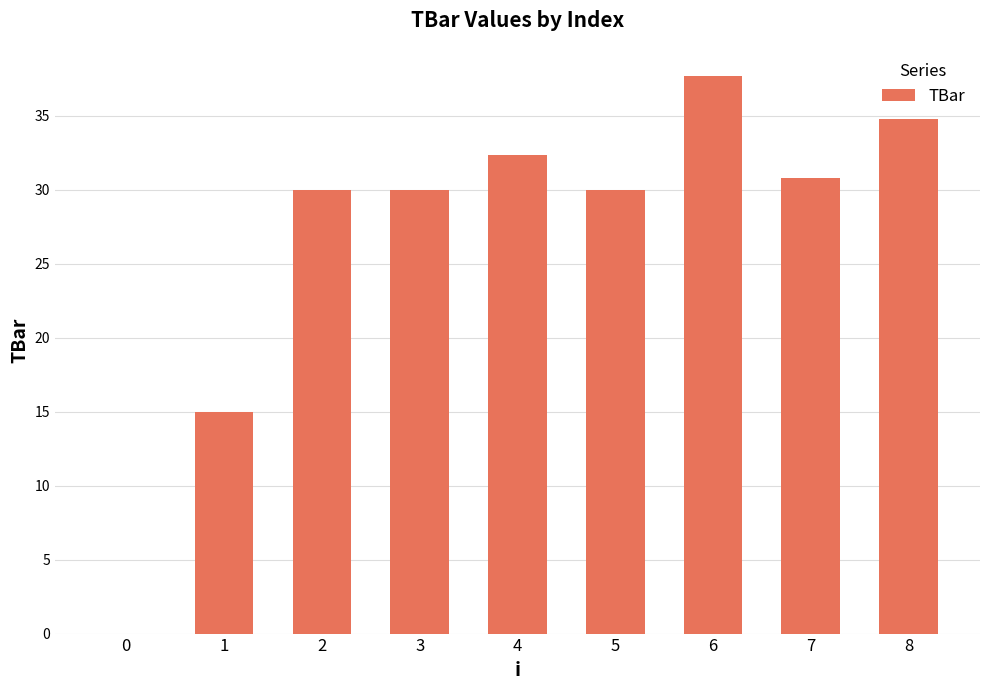

What is the greatest value displayed?

37.7